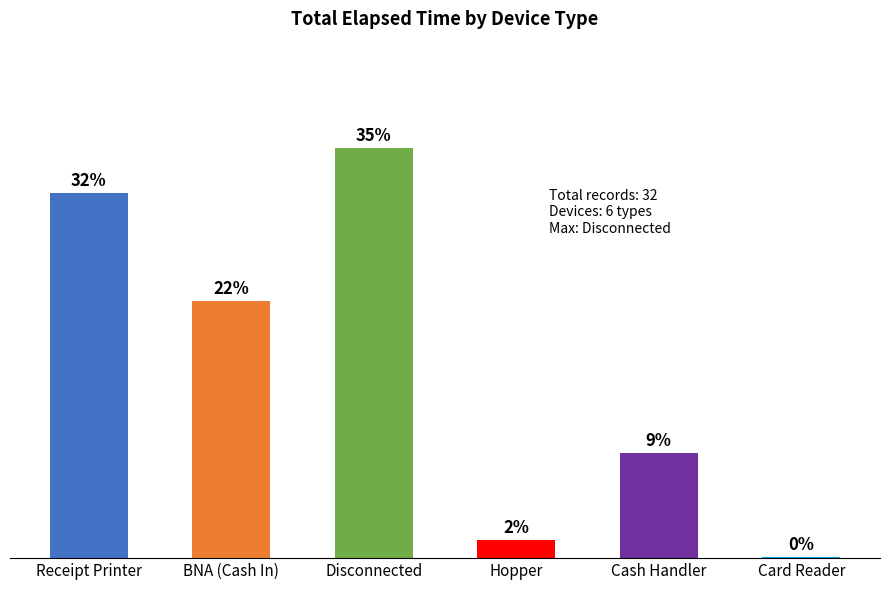

Does the chart contain stacked bars?

No